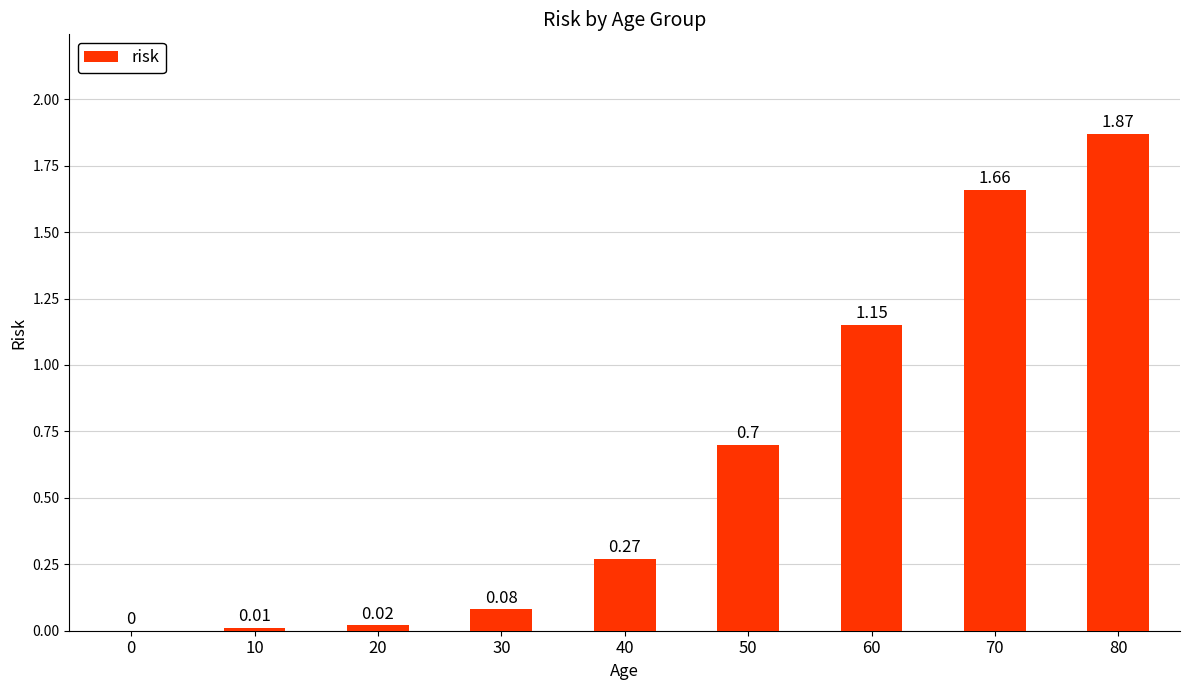

Between 80 and 10, which is larger?

80